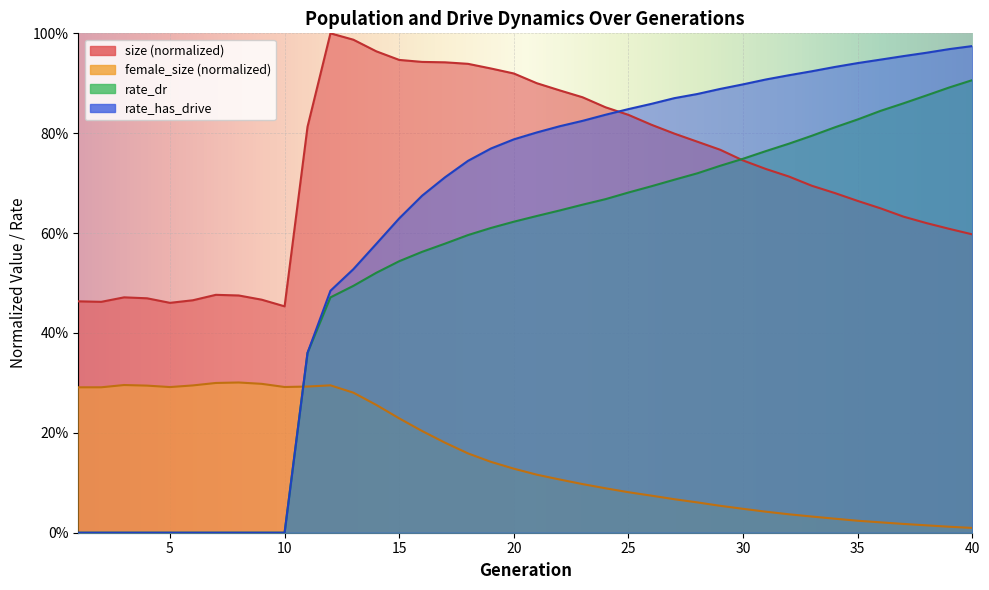

At 20, list the series in order from largest to smallest.

size, rate_has_drive, rate_dr, female_size